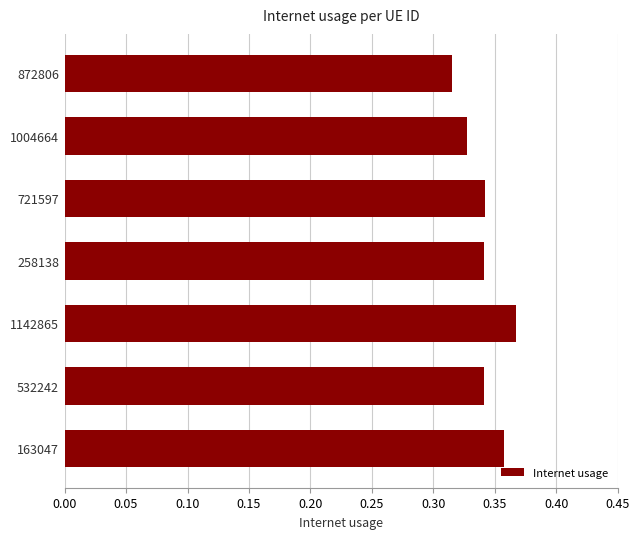

Count the values in the range 0 to 1.

7